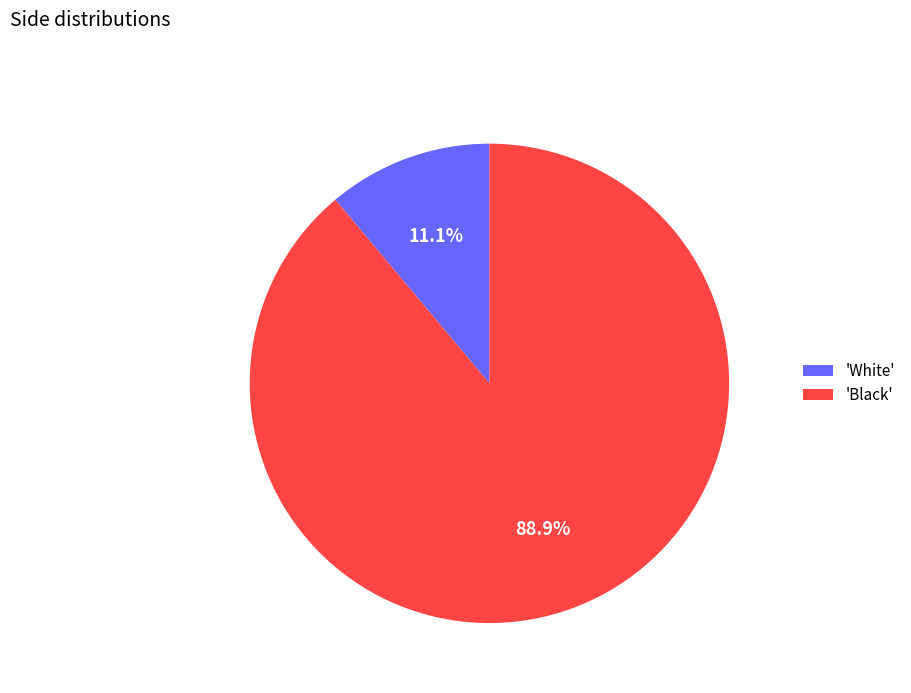

Is 'Black' the majority of the pie?

Yes